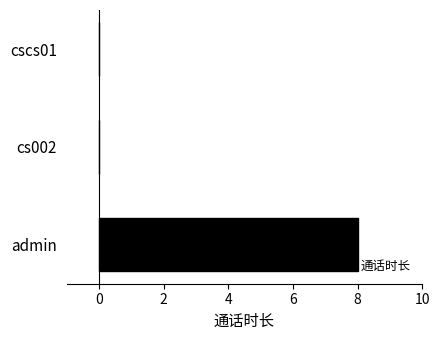

How many values are between 0 and 8?

3